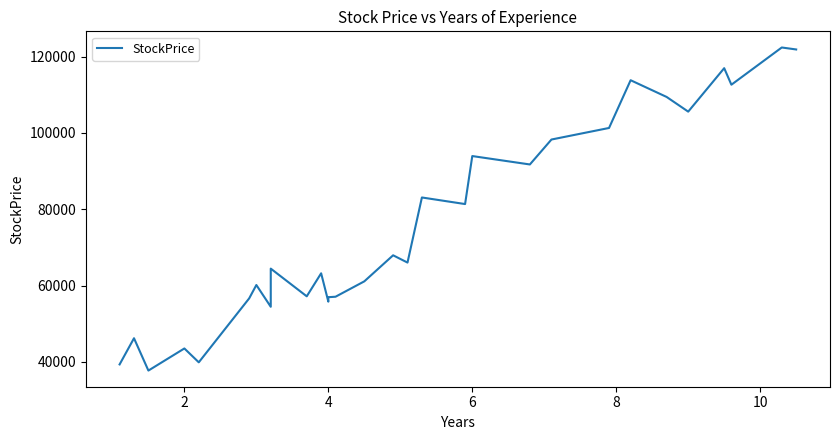

The chart shows a value of 117852 at 17. True or false?

False